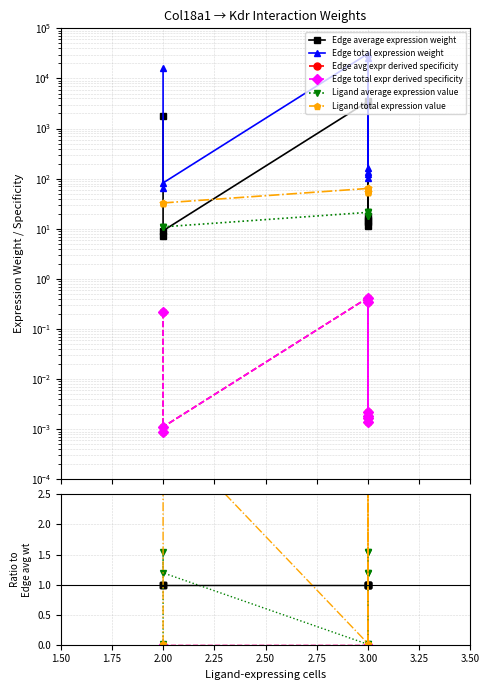

True or false: Edge total expr derived specificity and Ligand average expression value cross at least once.

False